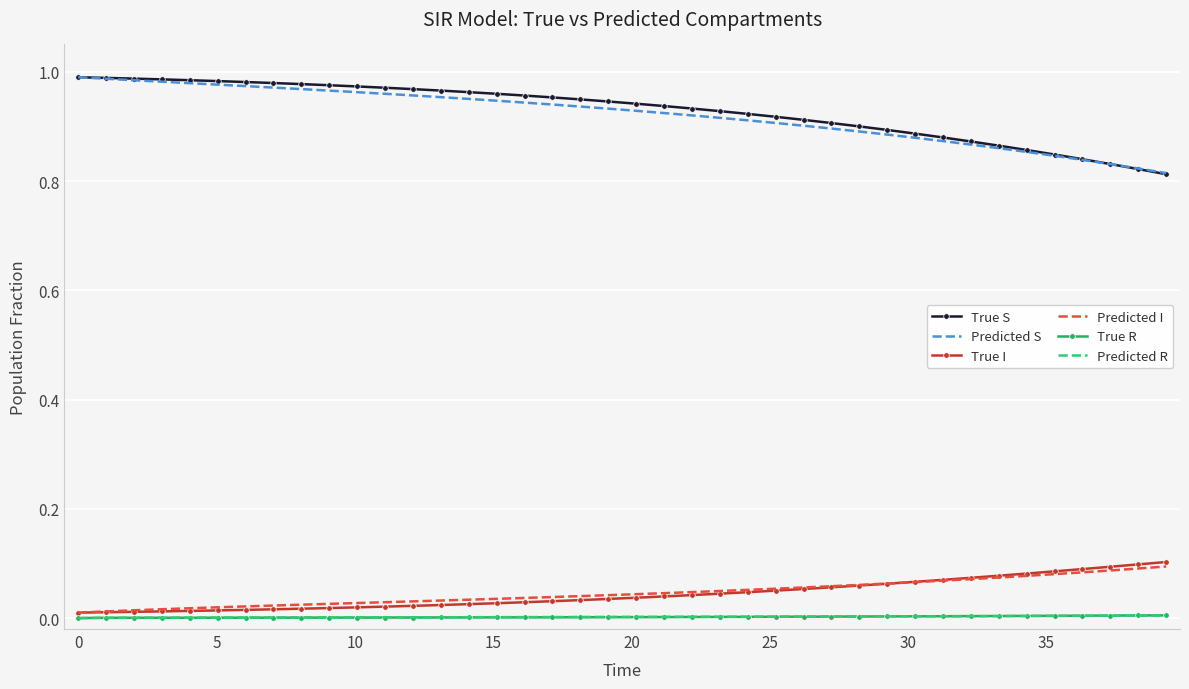

True or false: Predicted S and True R cross at least once.

False